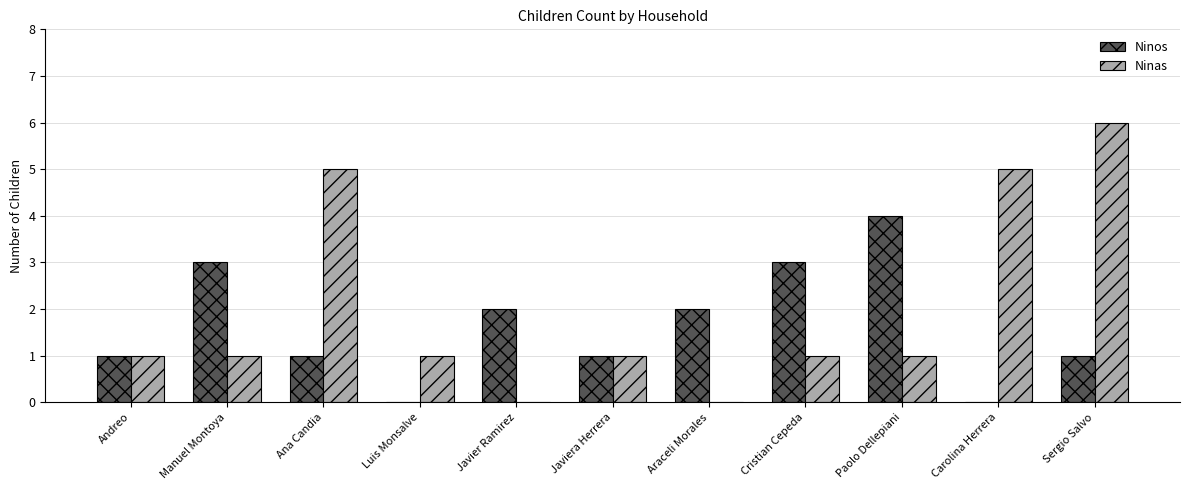

Does the chart contain stacked bars?

No